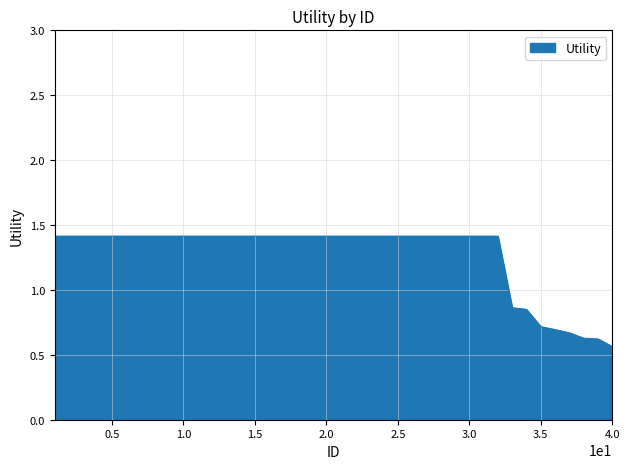

What is the greatest value displayed?

1.4